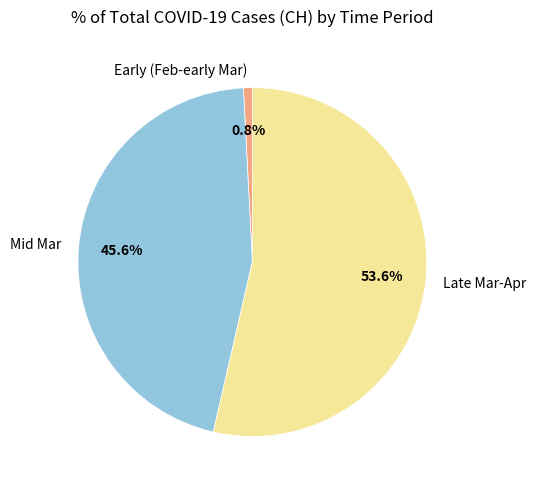

Combined, do Late Mar-Apr and Mid Mar account for over 50%?

Yes